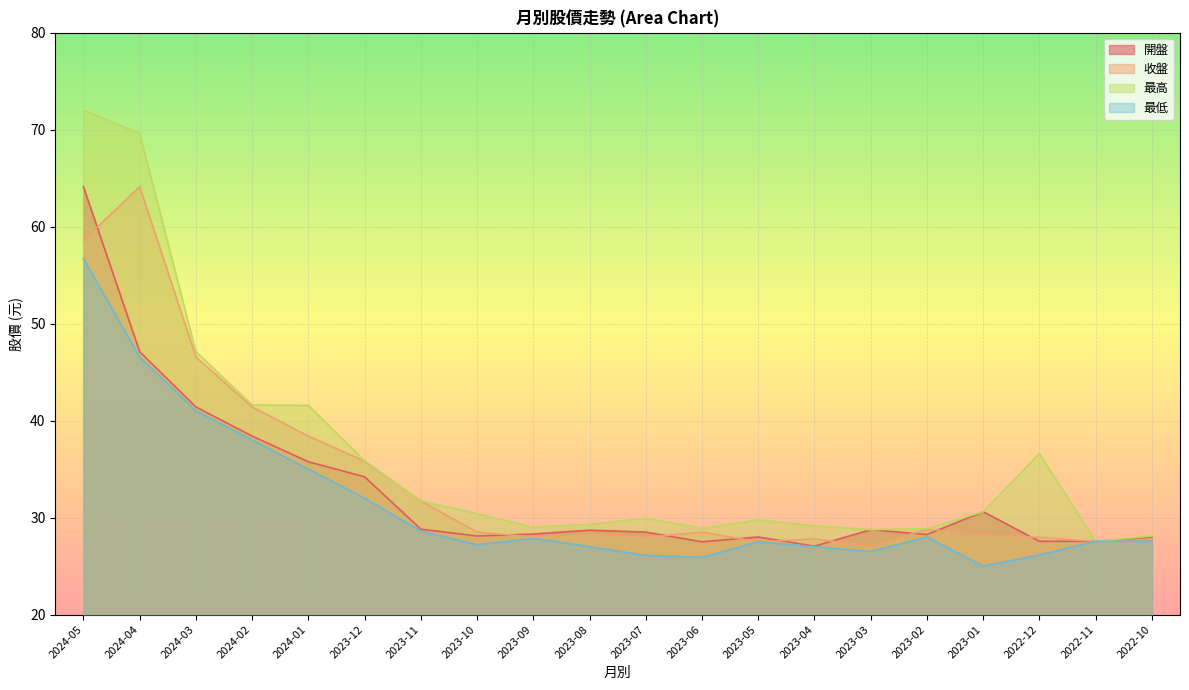

At 2023-05, list the series in order from largest to smallest.

最高, 開盤, 收盤, 最低